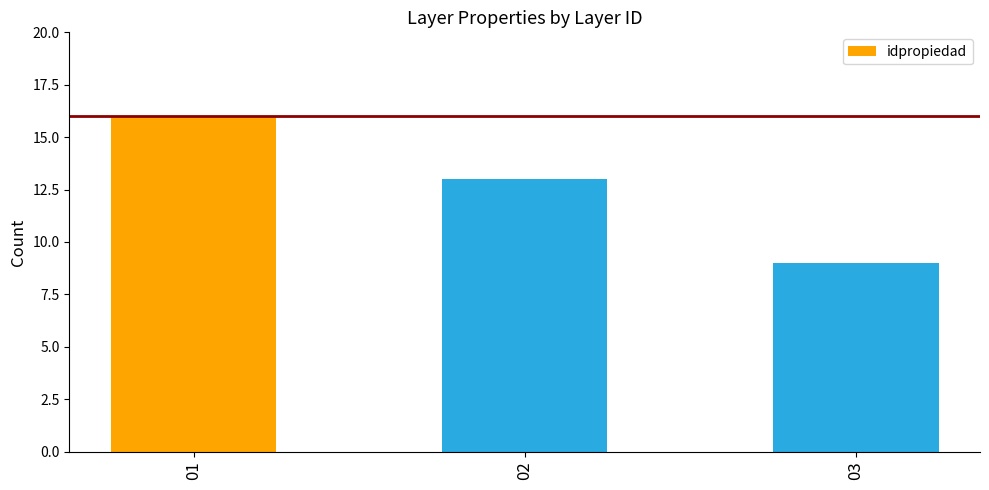

What is the sum of the values at 03 and 01?

25